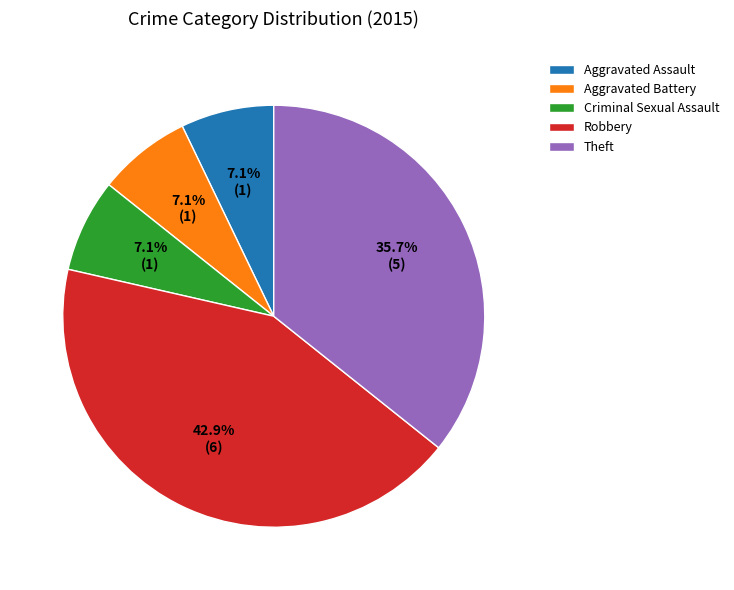

Which category has the biggest portion of the pie?

Robbery